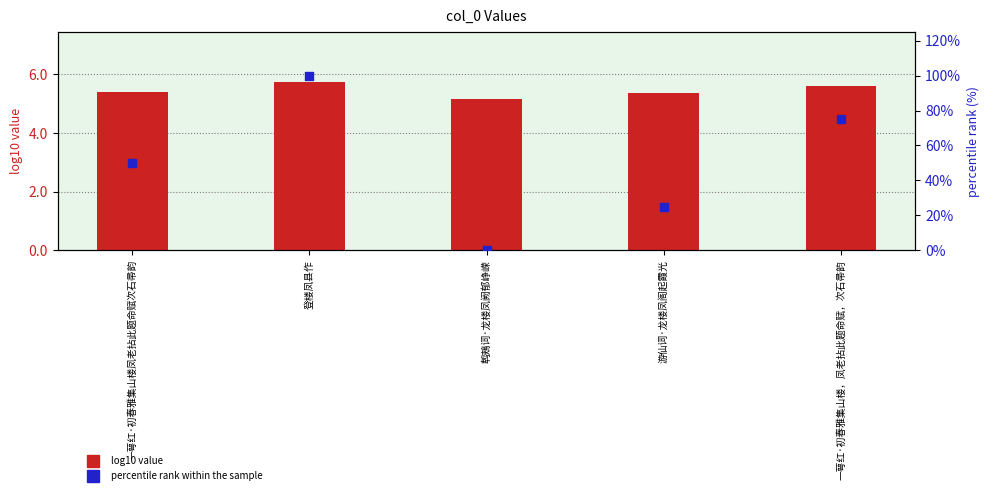

What is the total value across all series at 一萼红·初春雅集山楼，凤老拈此题命赋，次石帚韵?

80.6